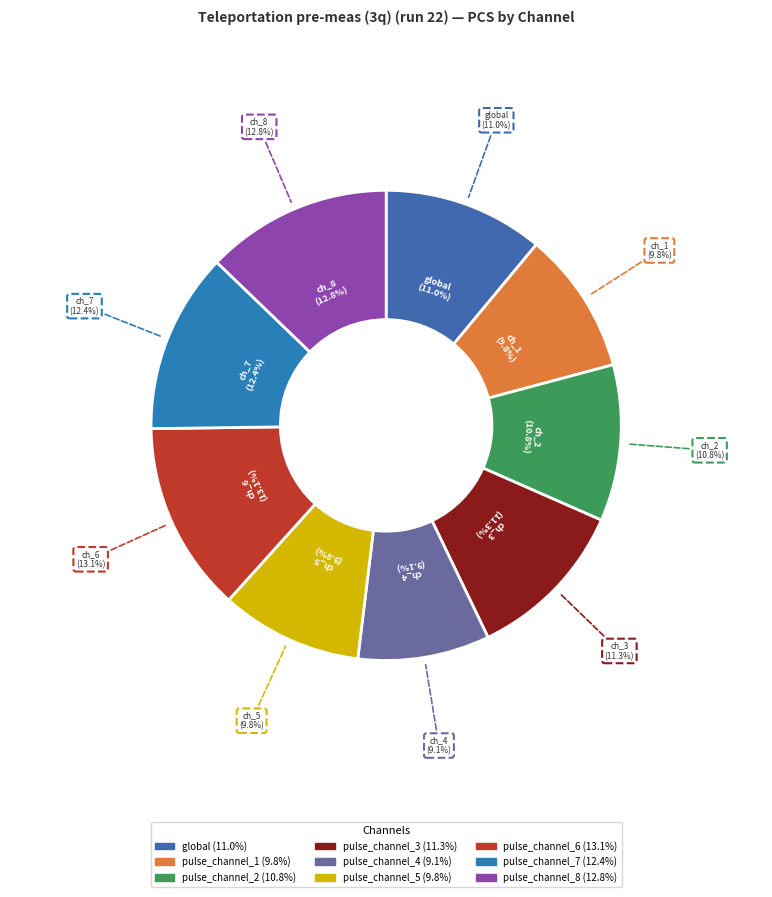

Does pulse_channel_8 represent more than half of the total?

No